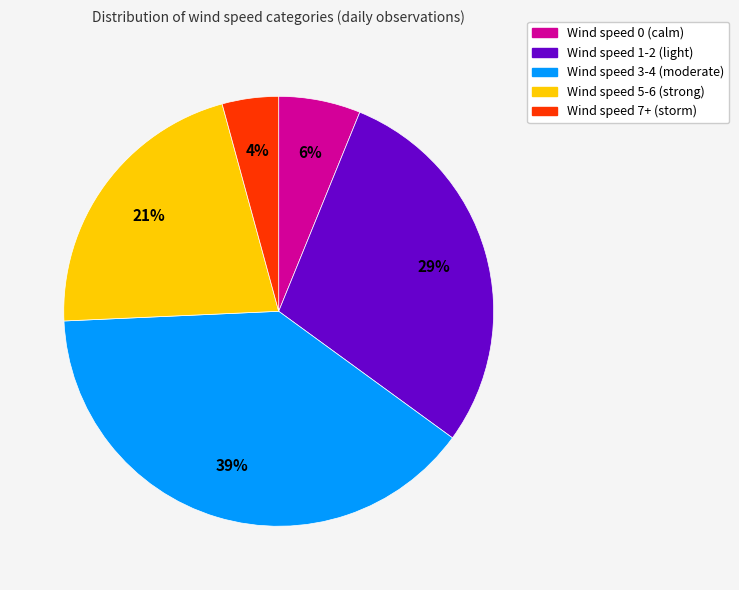

Is there a majority slice in this chart?

No